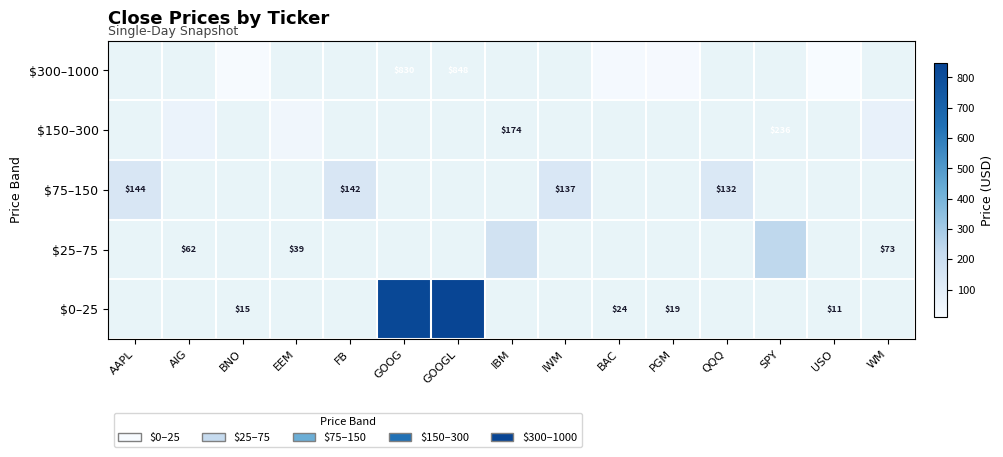

Is the value of $300–1000 at BNO greater than the value of $25–75 at IBM?

No